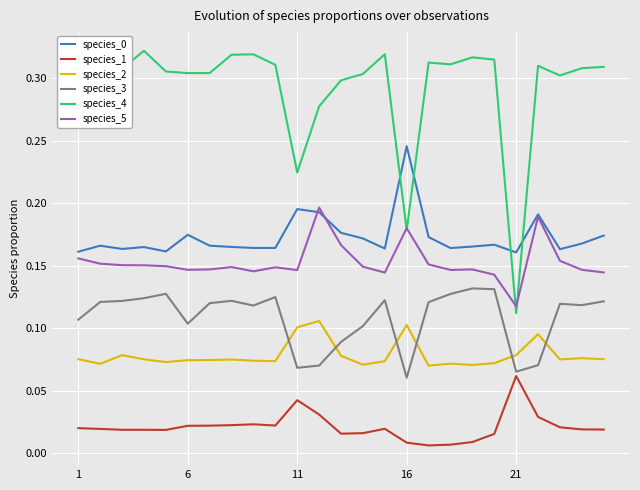

Which series has the largest range (max minus min)?

species_4